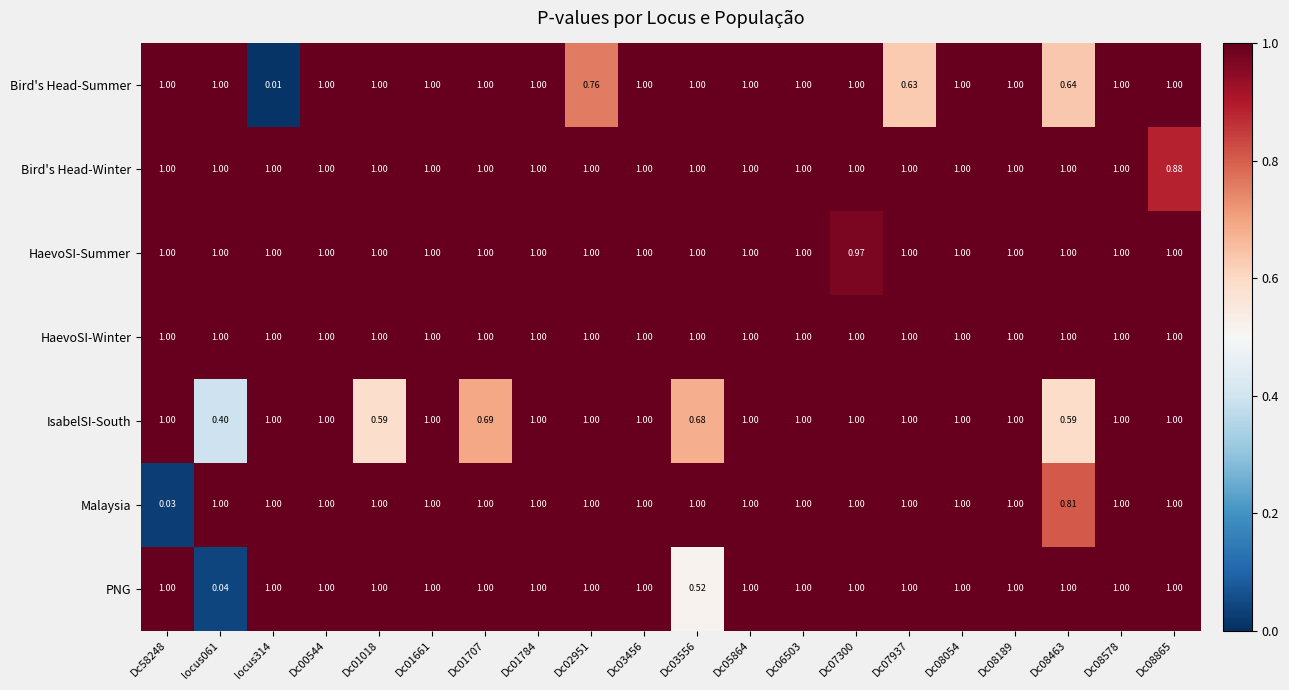

Which series changed the most between Dc02951 and Dc05864?

Bird's Head-Summer